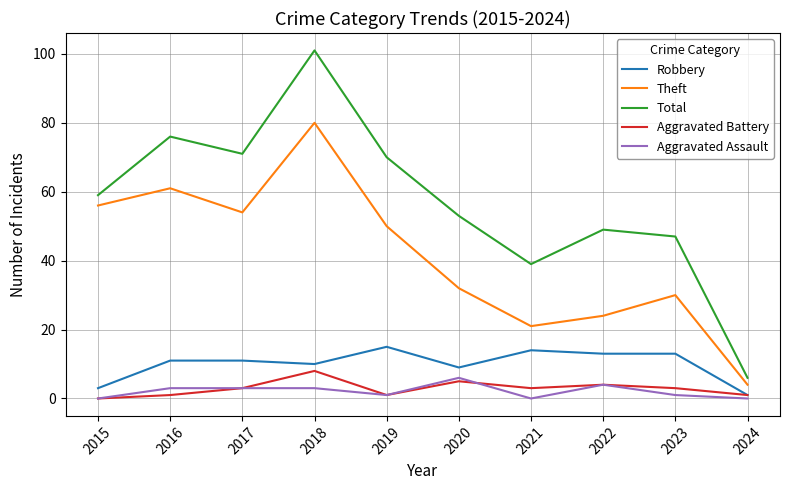

Is it true that Theft equals 5 at 2022?

False